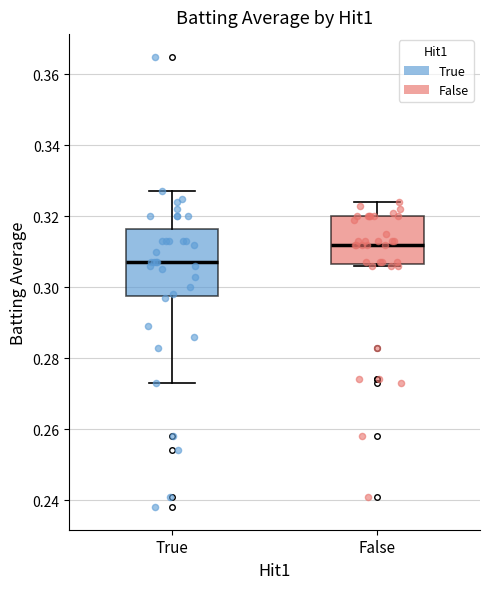

Comparing the boxes themselves (not the whiskers), which one is the tallest?

True